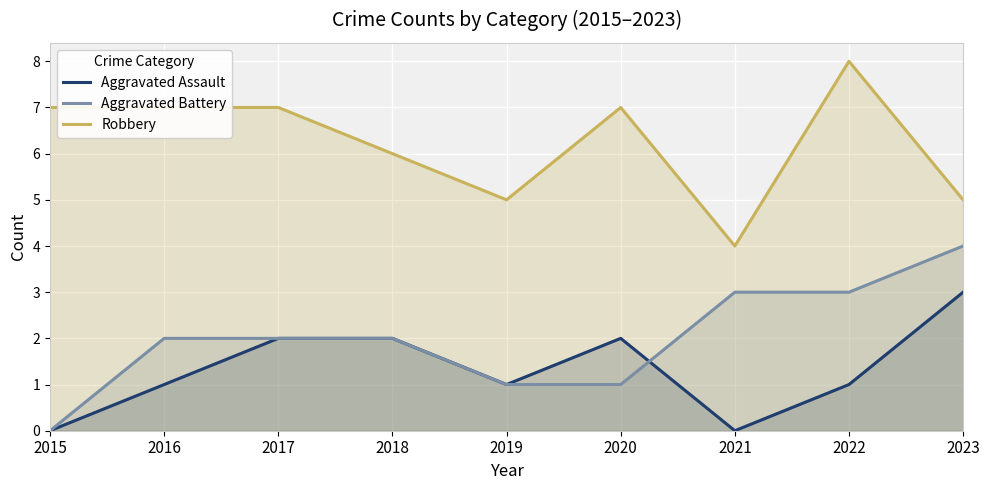

Reading left to right, list all the values displayed in this chart.

Aggravated Assault: 2015=0	2016=1	2017=2	2018=2	2019=1	2020=2	2021=0	2022=1	2023=3
Aggravated Battery: 2015=0	2016=2	2017=2	2018=2	2019=1	2020=1	2021=3	2022=3	2023=4
Robbery: 2015=7	2016=7	2017=7	2018=6	2019=5	2020=7	2021=4	2022=8	2023=5